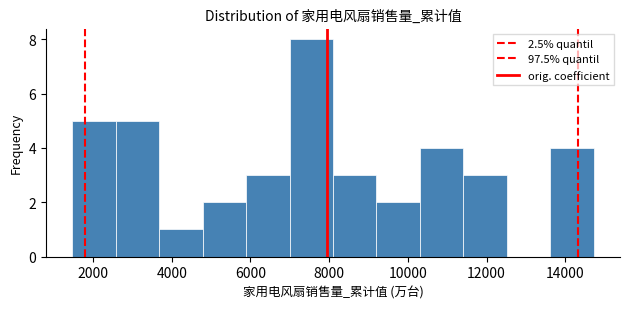

How tall is the bar that spans 11400 to 12600 on the x-axis? Neither the bar edges nor the heights are printed on the chart, so give them approximately, as read against the axes.

3